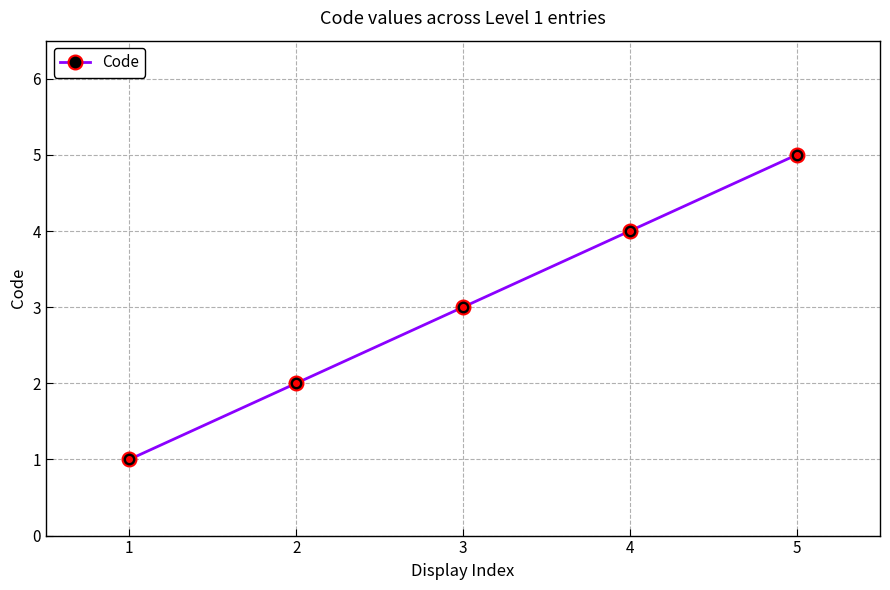

Reading left to right, transcribe all the data shown in this chart.

1	2	3	4	5